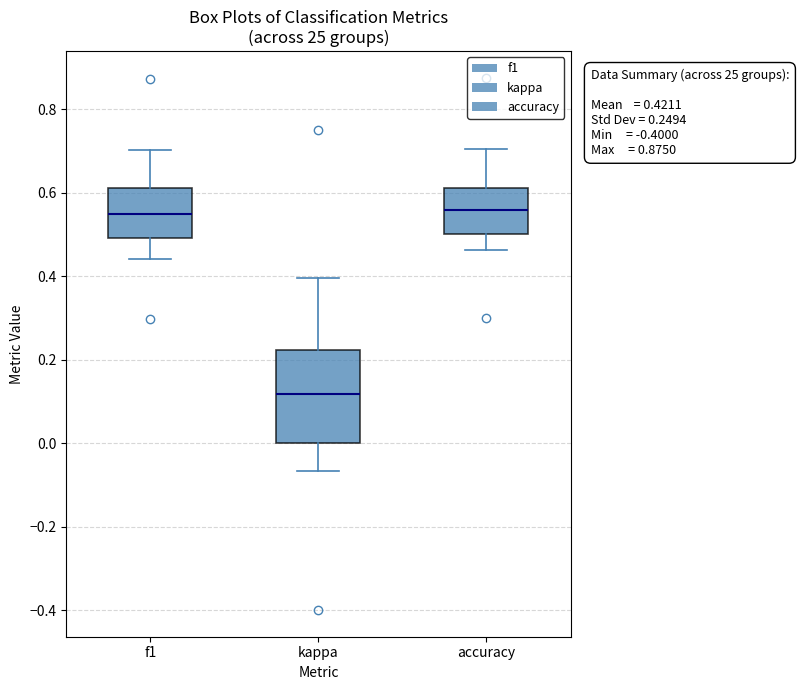

Which box is the tallest, from its lower edge to its upper edge?

kappa